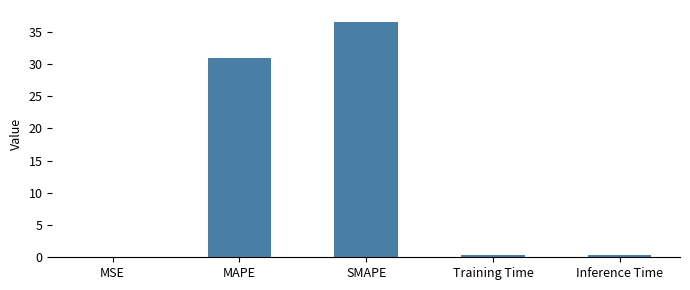

What value does the data have at SMAPE?

36.6